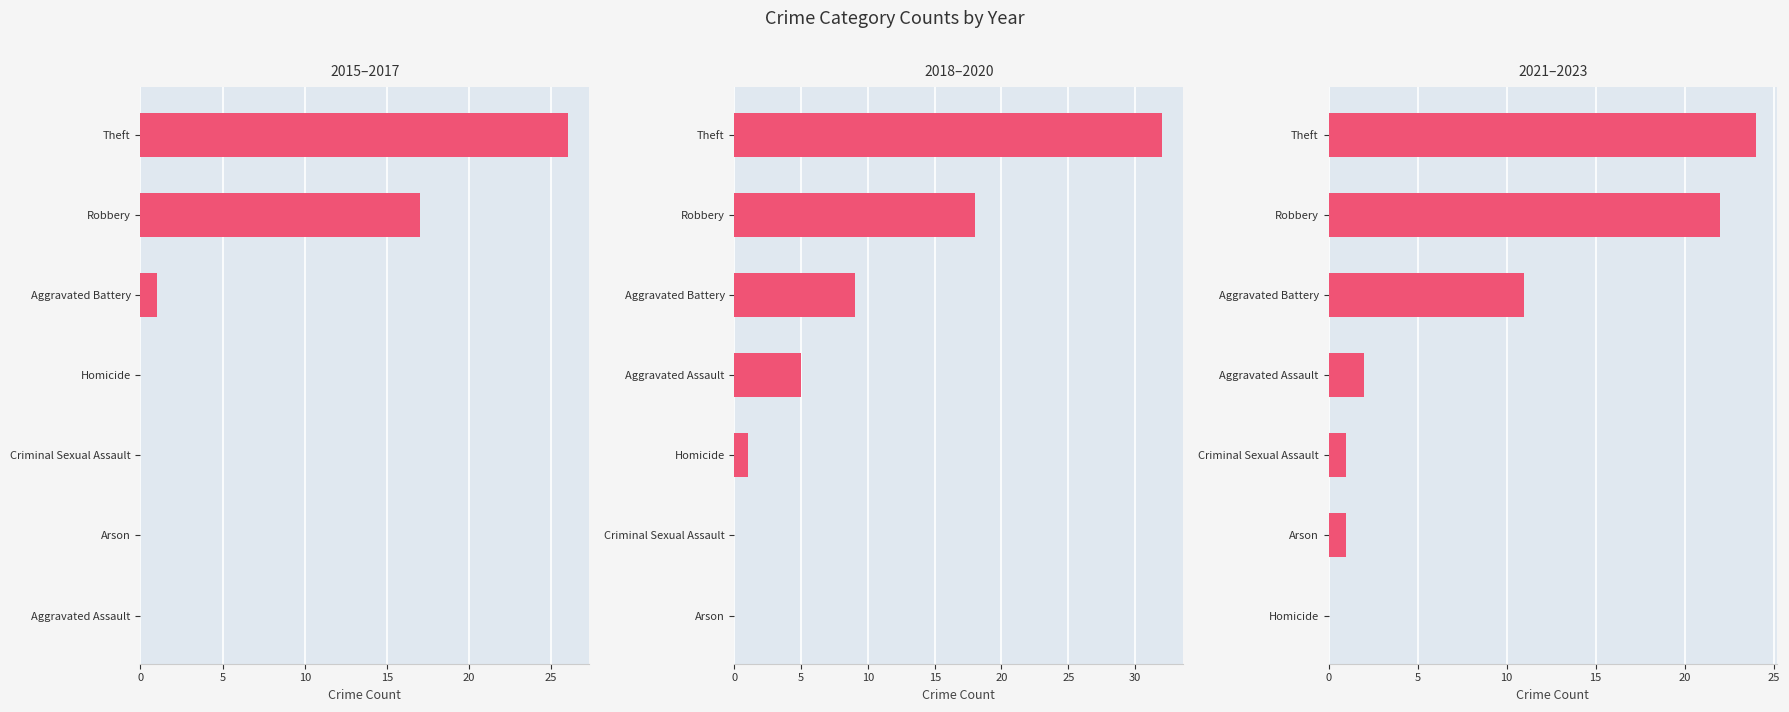

The value of 2018–2020 at Arson is 0. True or false?

True